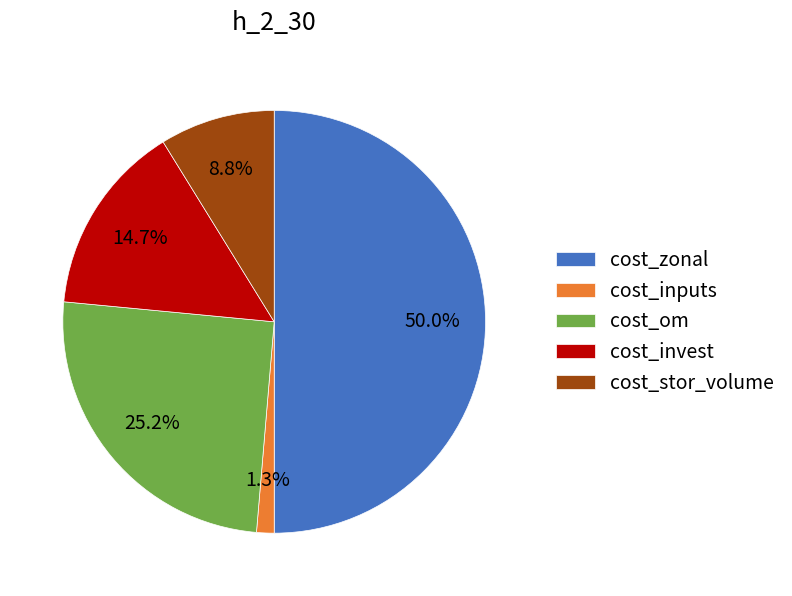

How many slices are in this pie chart?

5